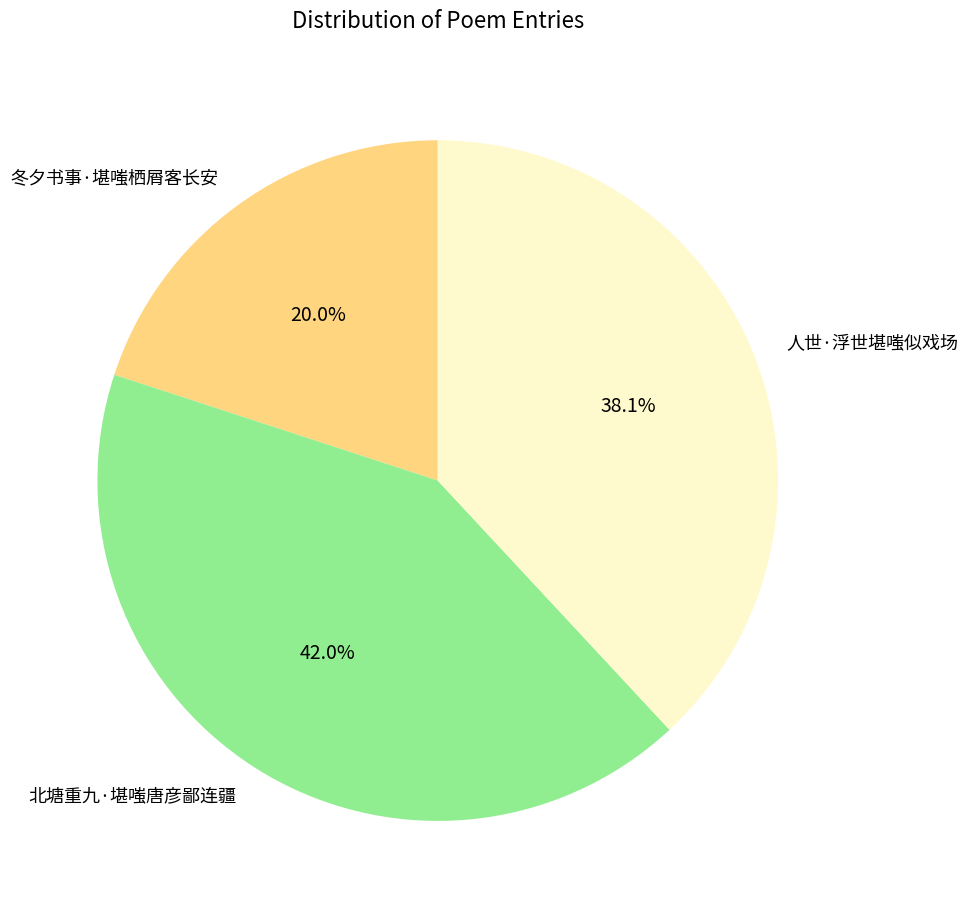

Is it true that 人世·浮世堪嗤似戏场 is 46% of the pie?

False